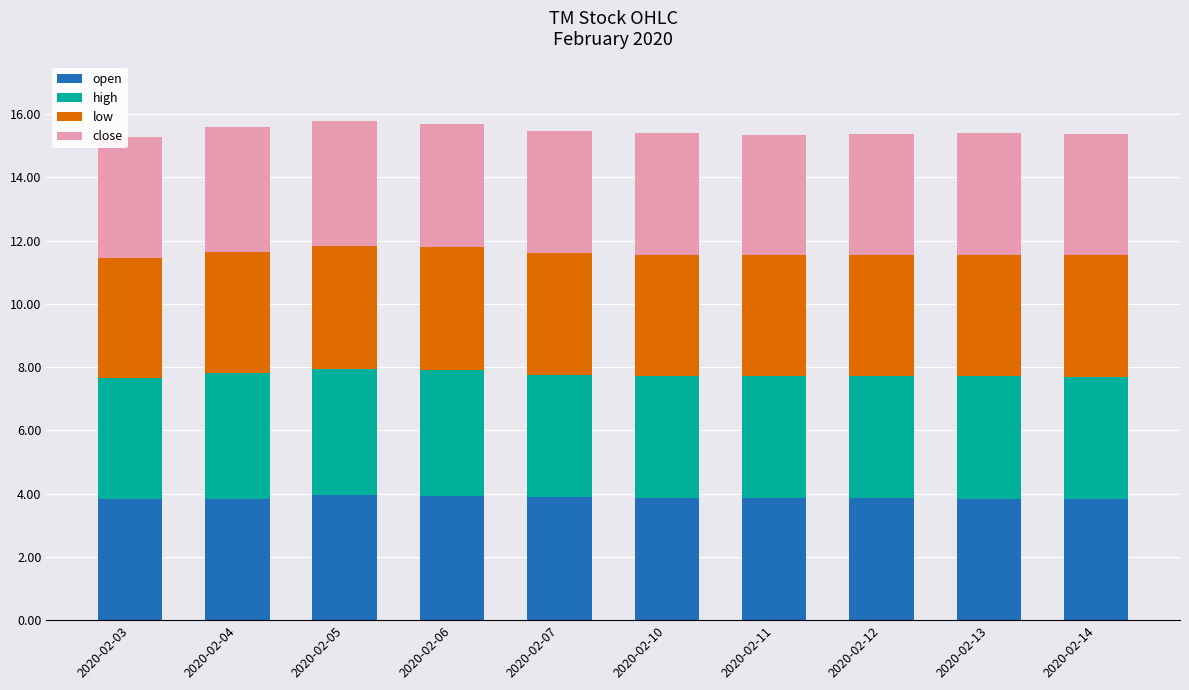

What is the total value across all series at 2020-02-07?

15.5